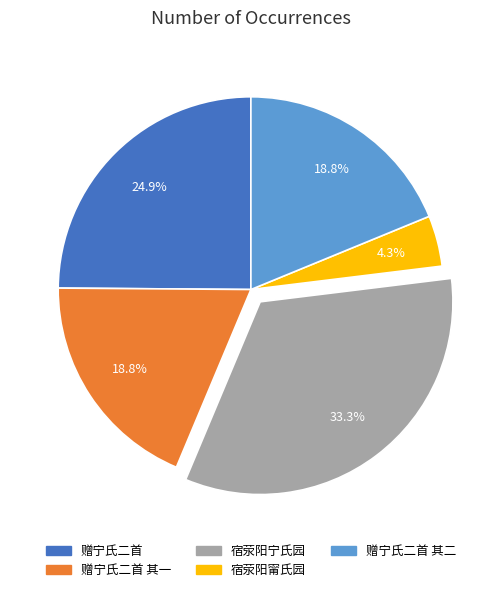

True or false: 赠宁氏二首 其二 accounts for 19% of the total.

True